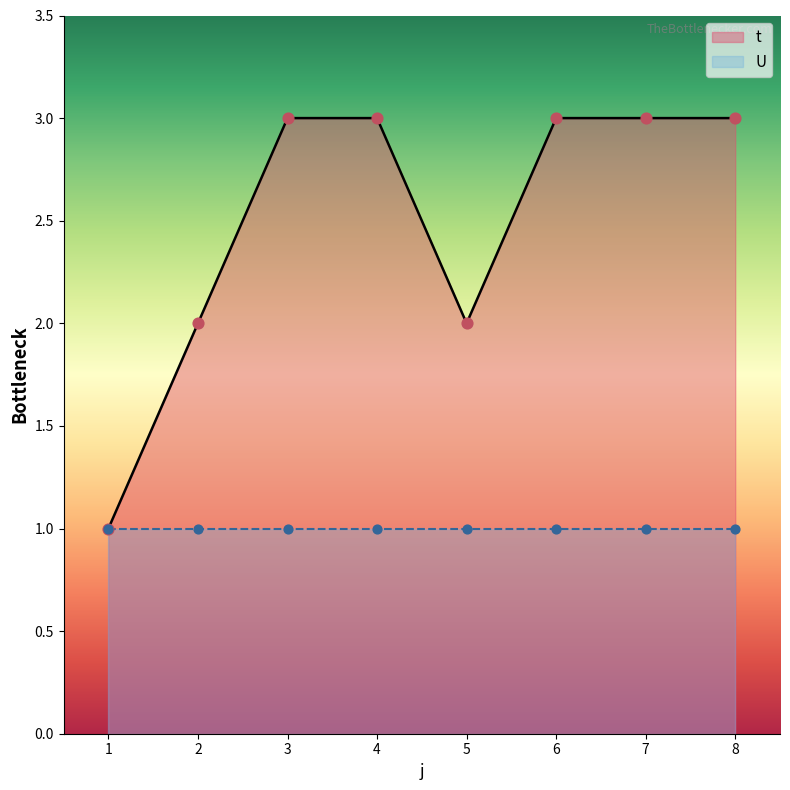

Approximately how many times larger is the value at 4 compared to 3?

1.0